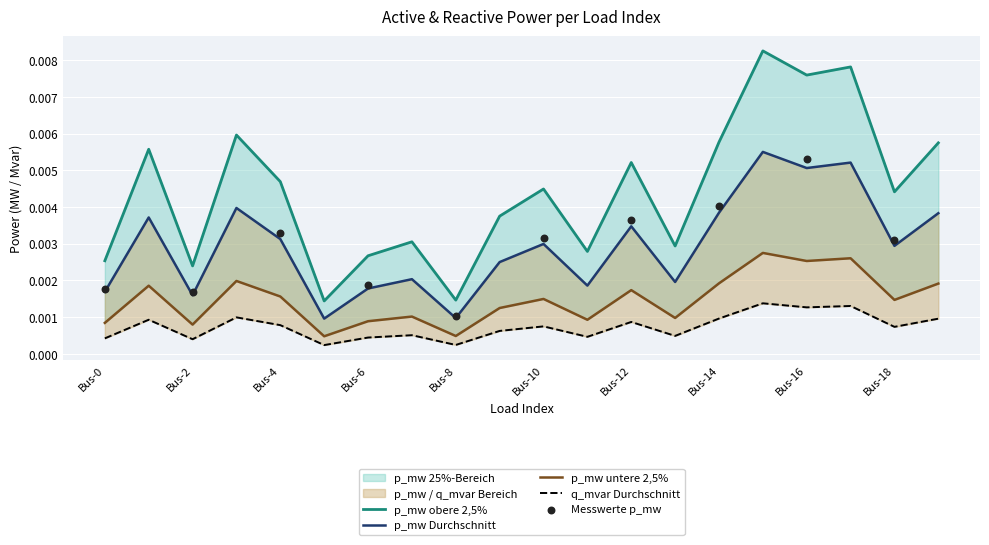

Which series has the largest Y range (max minus min)?

p_mw